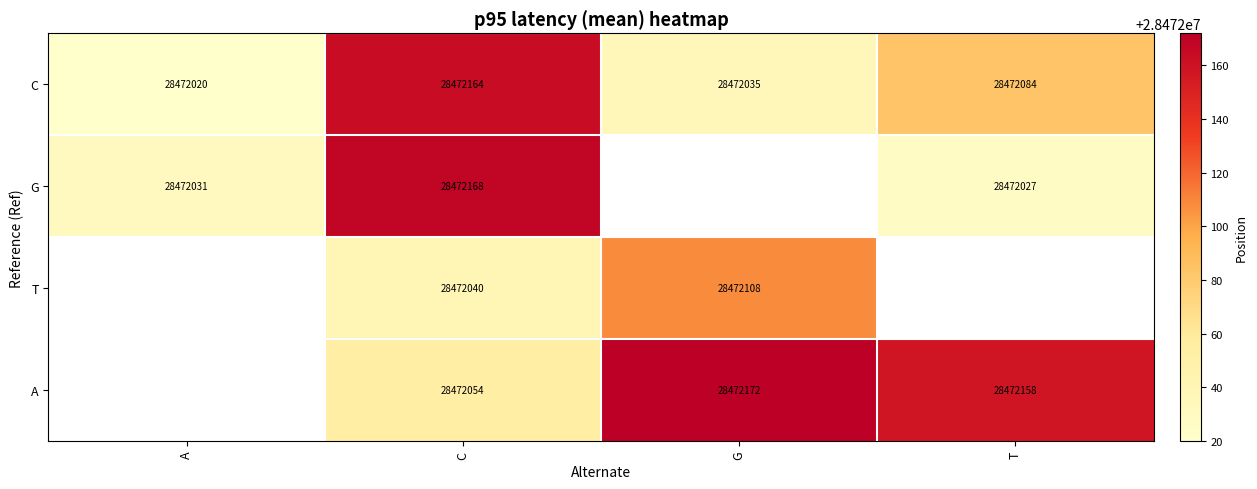

List the labels in order of C value, largest first.

C, T, G, A